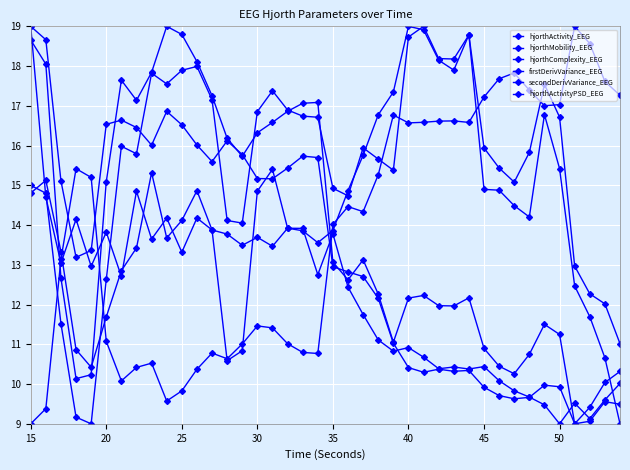

Does the chart have visible grid lines?

Yes